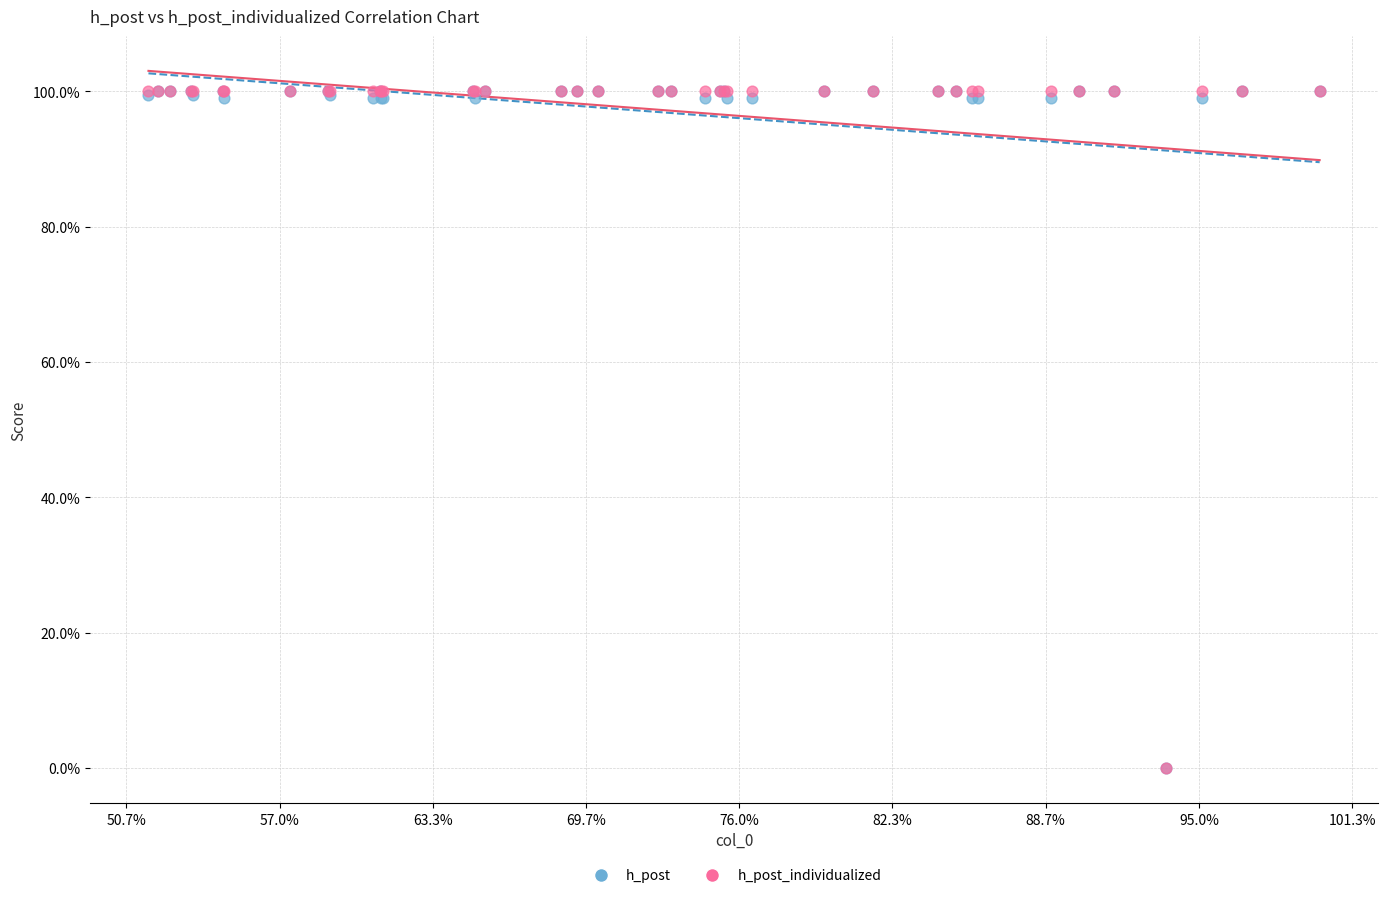

What are all the series names shown in the legend?

h_post, h_post_individualized